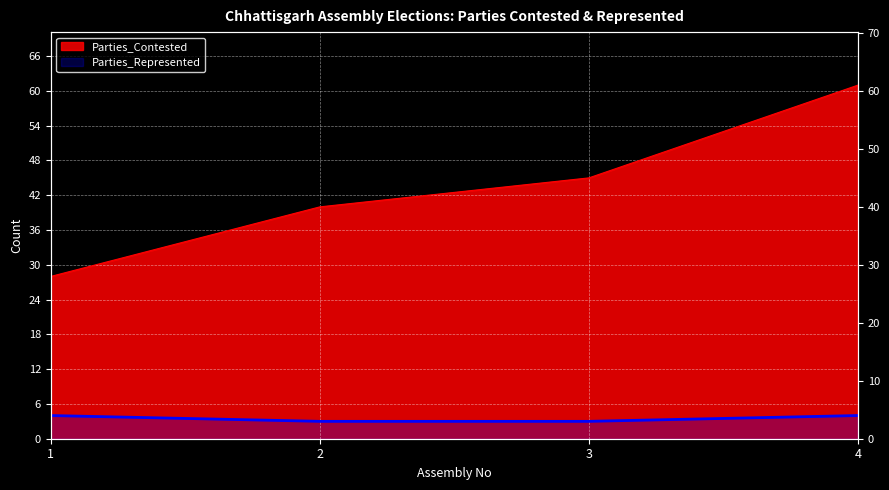

Is the value of Parties_Contested at 2 greater than the value of Parties_Represented at 2?

Yes